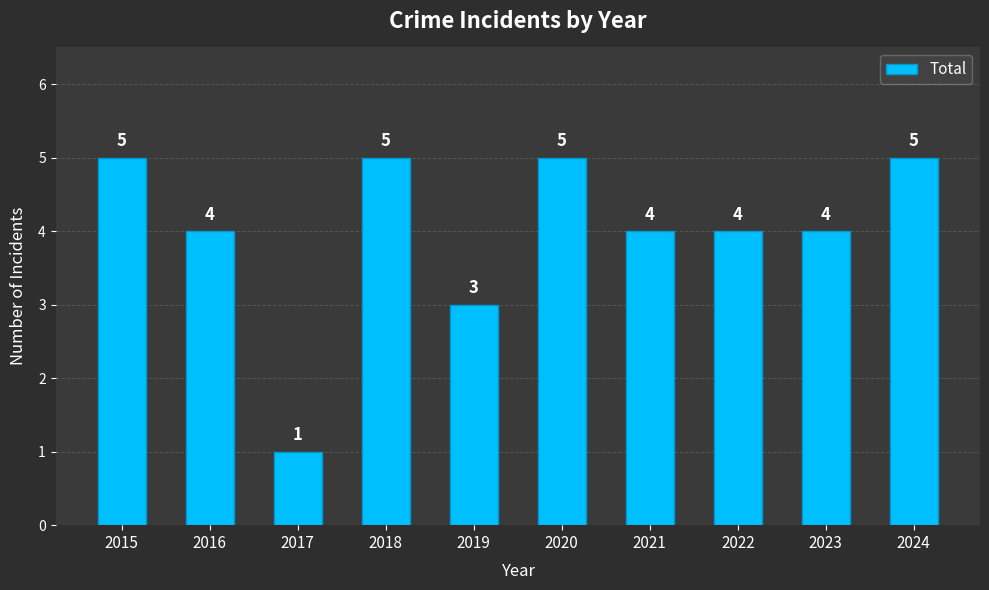

What is the smallest value displayed?

1